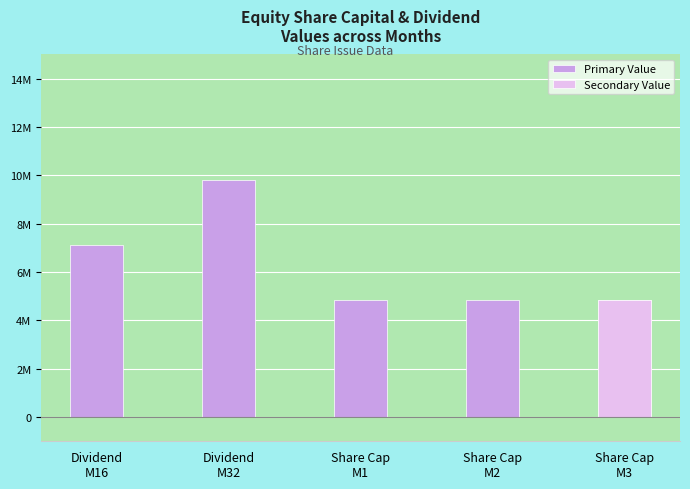

Reading left to right, extract all data points from this chart.

Primary Value: 7130072	9803849	4832996	4832996	4832996
Secondary Value: 0	0	0	0	4832996